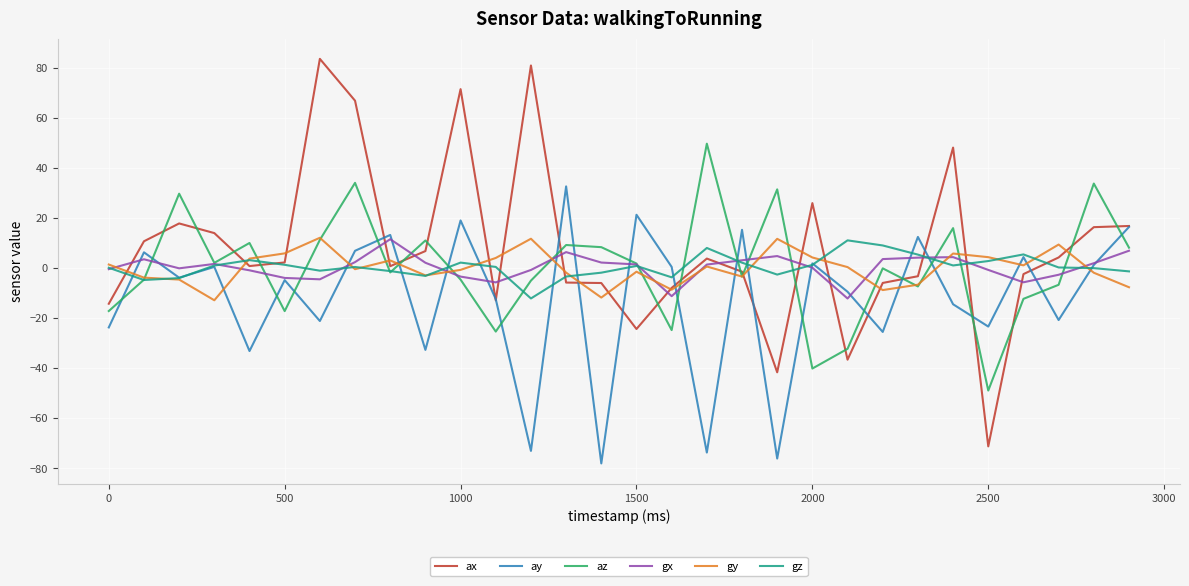

What is the maximum value for gy?

12.1